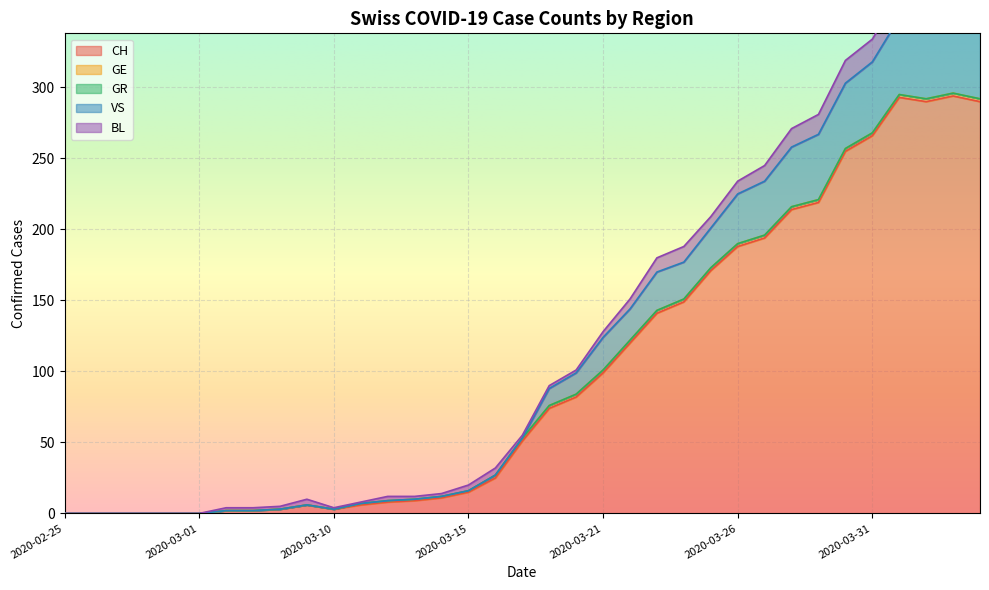

At which category is the sum across all series the highest?

2020-04-03